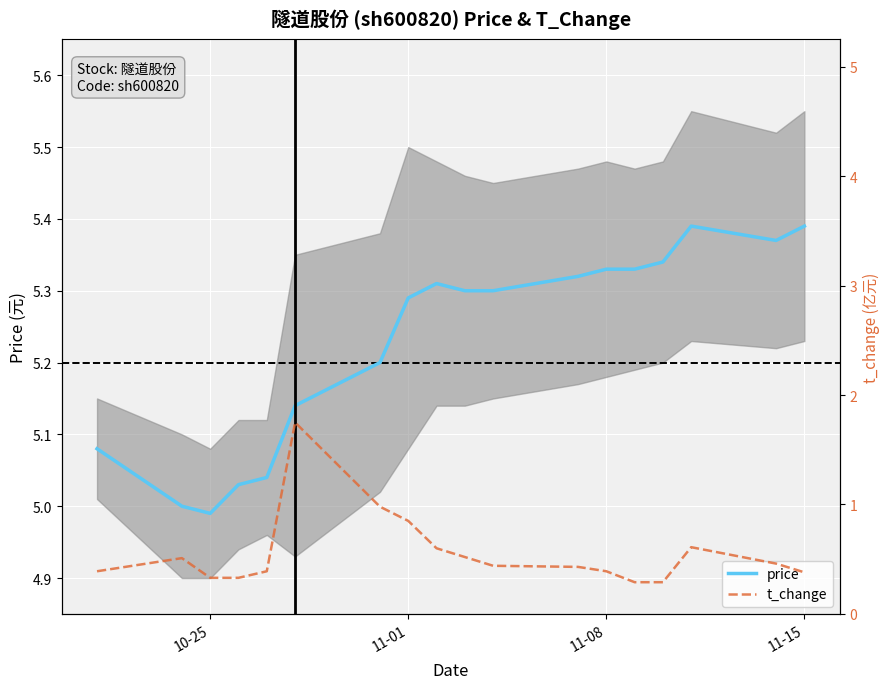

Reading left to right, what are all the values shown in this chart?

price: 5.1	5.0	5.0	5.0	5.0	5.1	5.2	5.3	5.3	5.3	5.3	5.3	5.3	5.3	5.3	5.4	5.4	5.4
t_change: 0.4	0.5	0.3	0.3	0.4	1.8	1.0	0.8	0.6	0.5	0.4	0.4	0.4	0.3	0.3	0.6	0.5	0.4